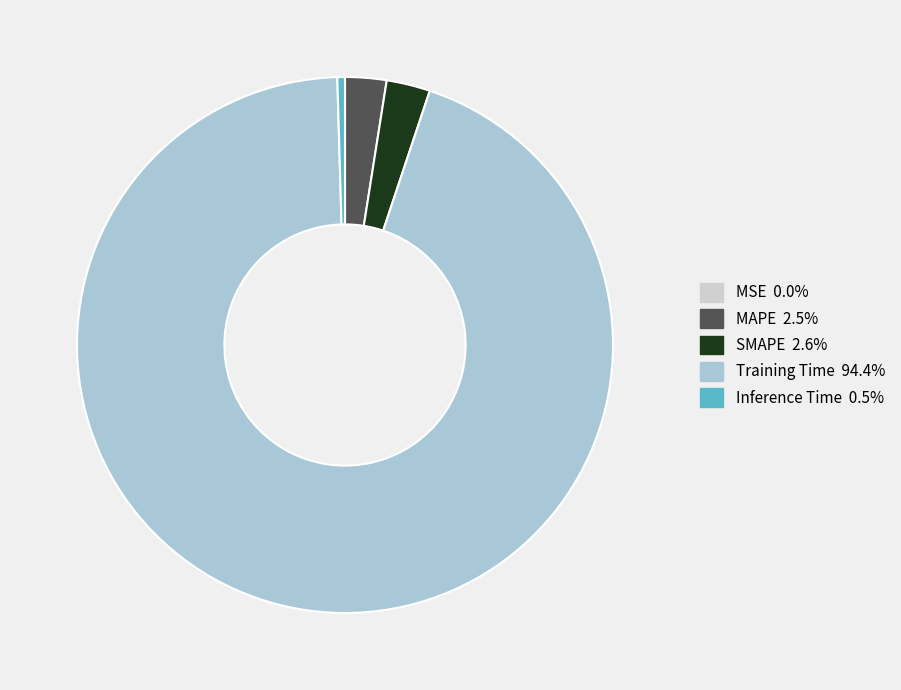

Which has a higher value, MAPE or Training Time?

Training Time